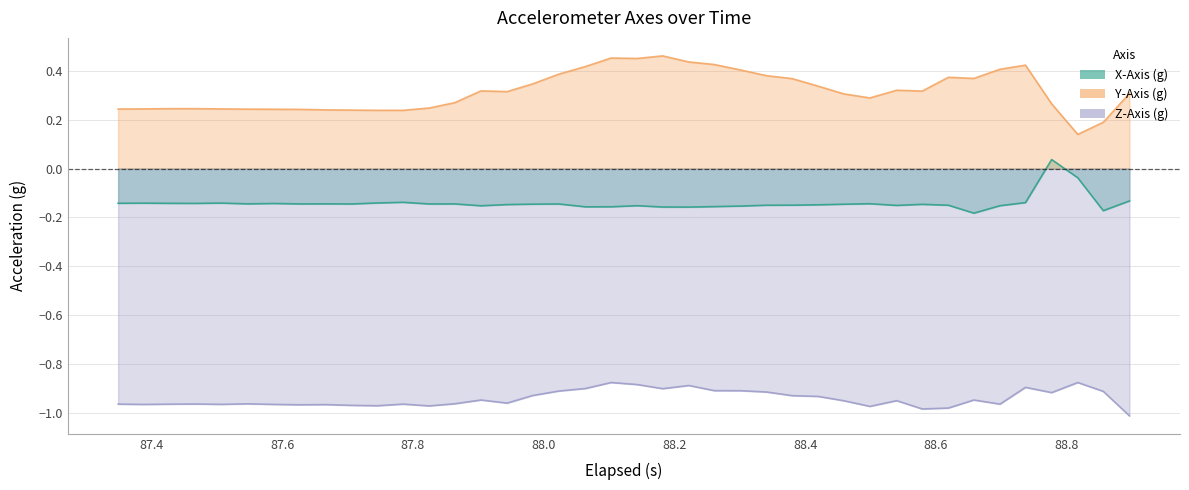

Which series has the largest total across all categories?

Y-Axis (g)